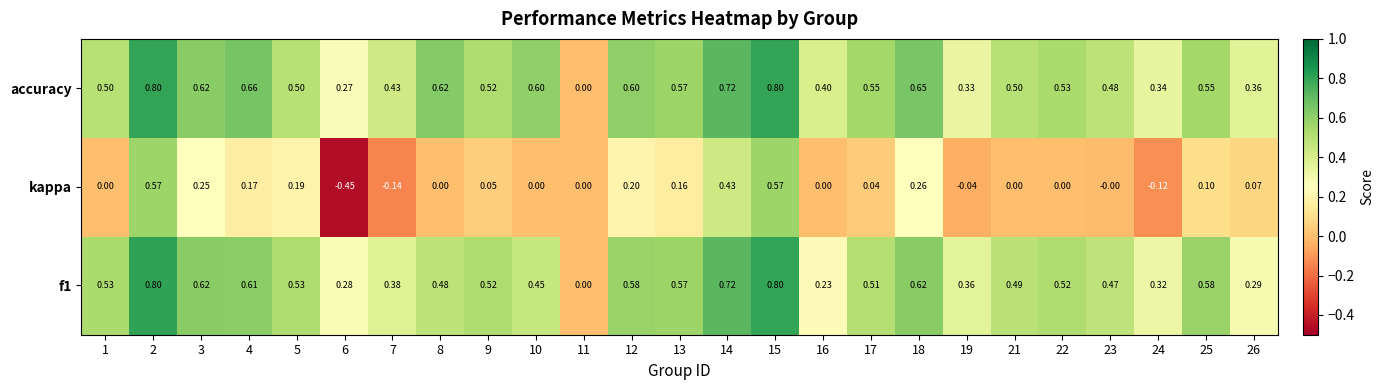

Which series has the largest total across all categories?

accuracy